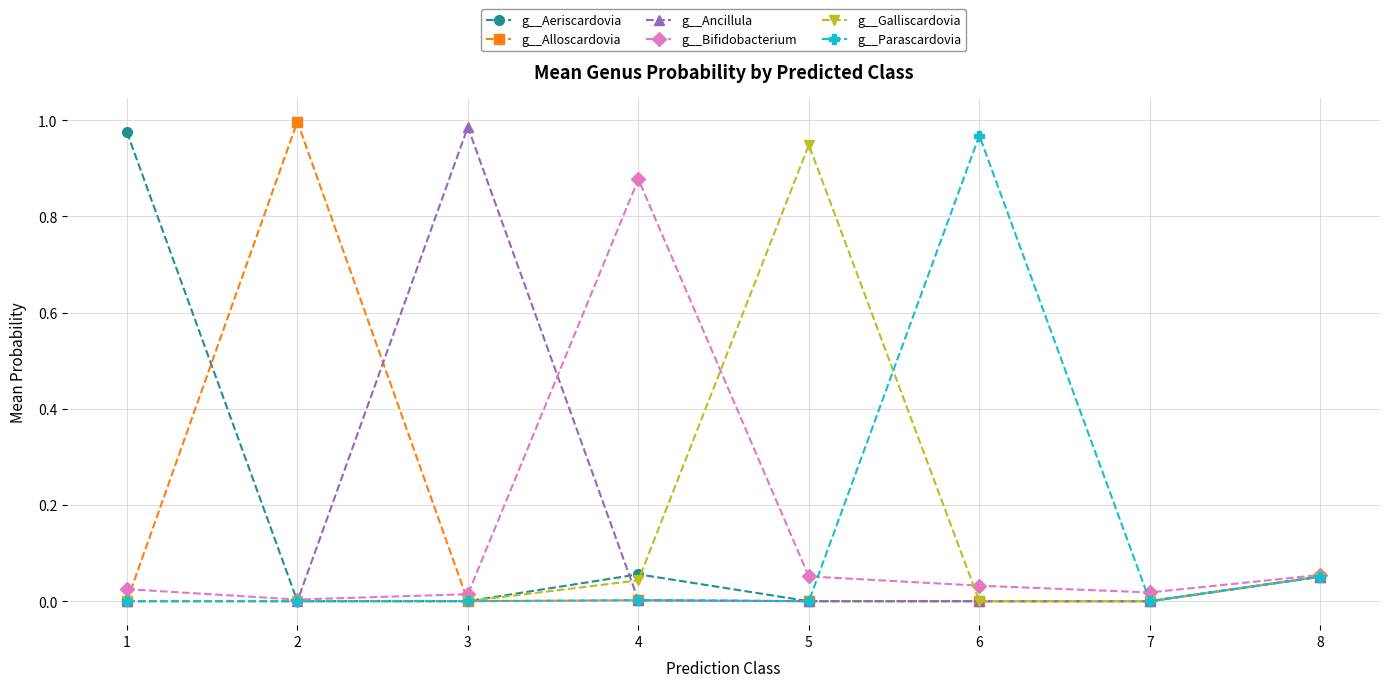

At which category does g__Aeriscardovia reach its first local peak?

4